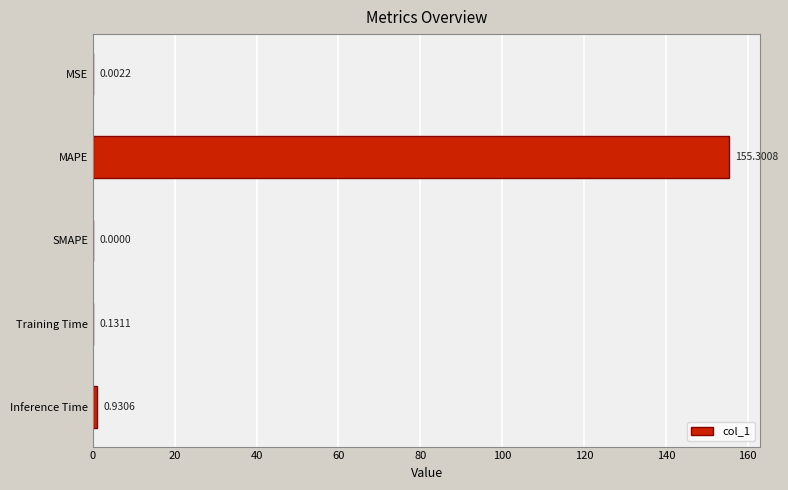

Which label corresponds to the largest value in the chart?

MAPE